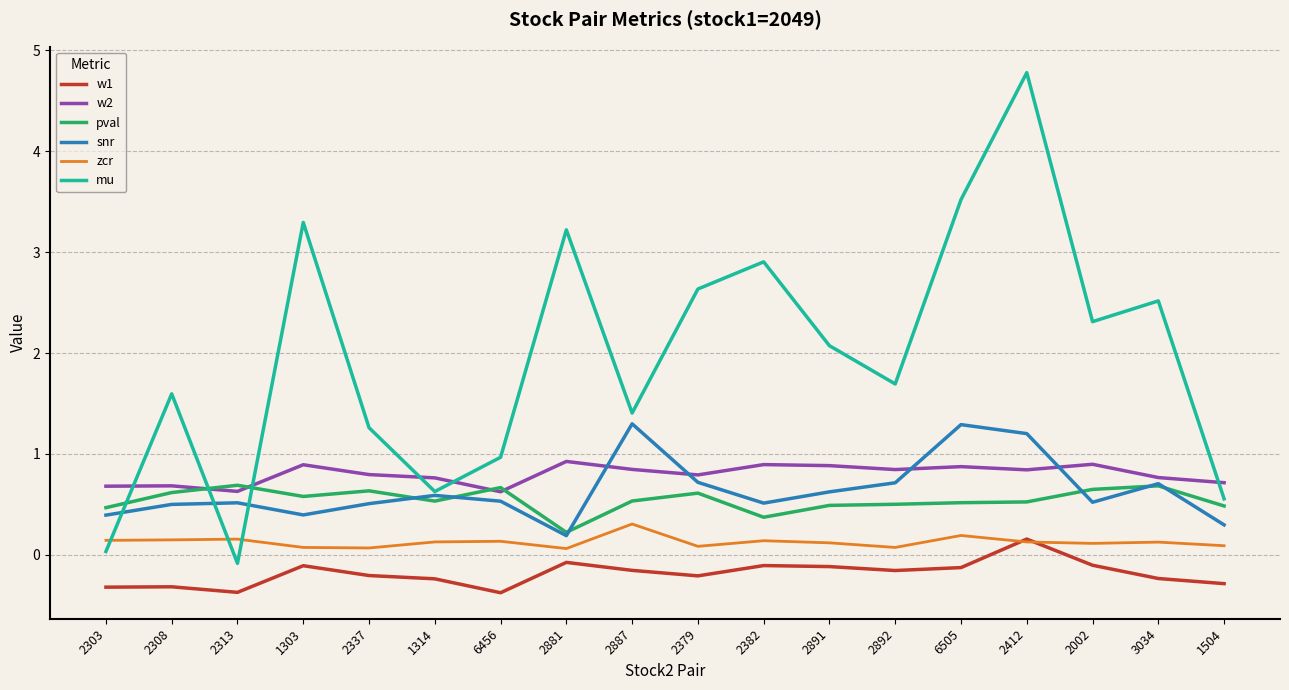

At which category is the sum across all series the highest?

2412